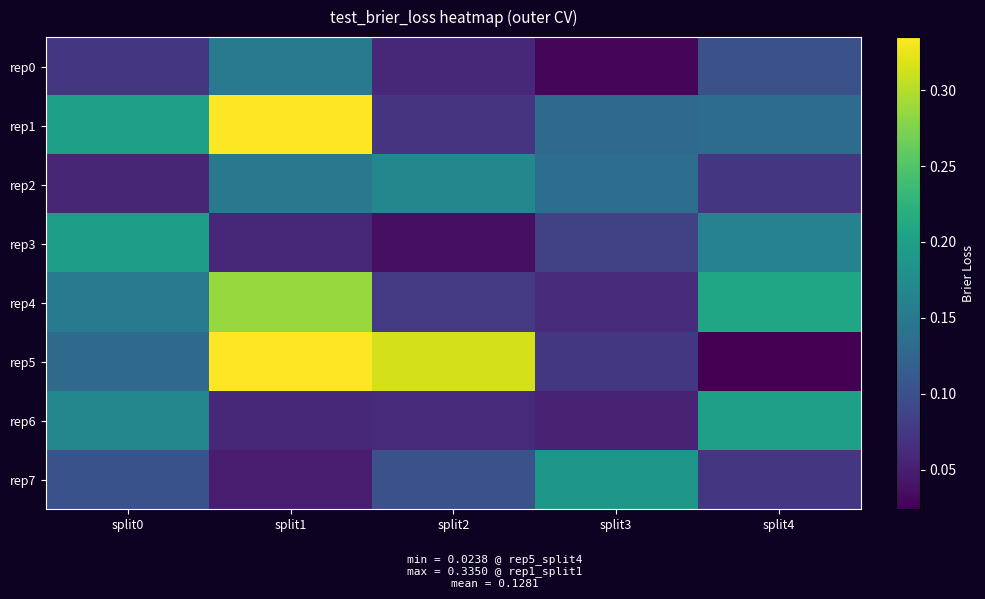

Which label corresponds to the largest value in the chart?

split1